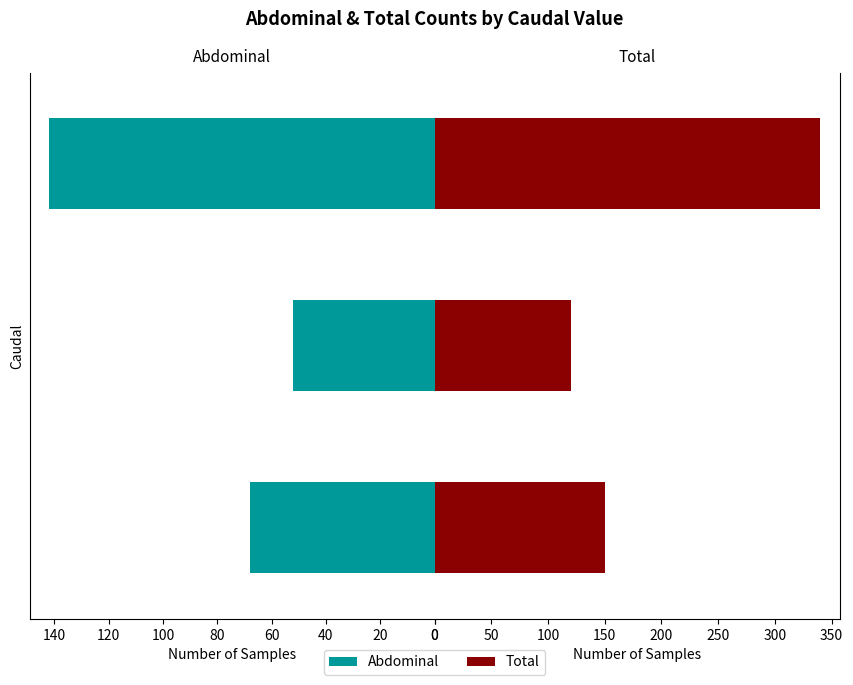

True or false: Abdominal has a value of 200 at 18.

False